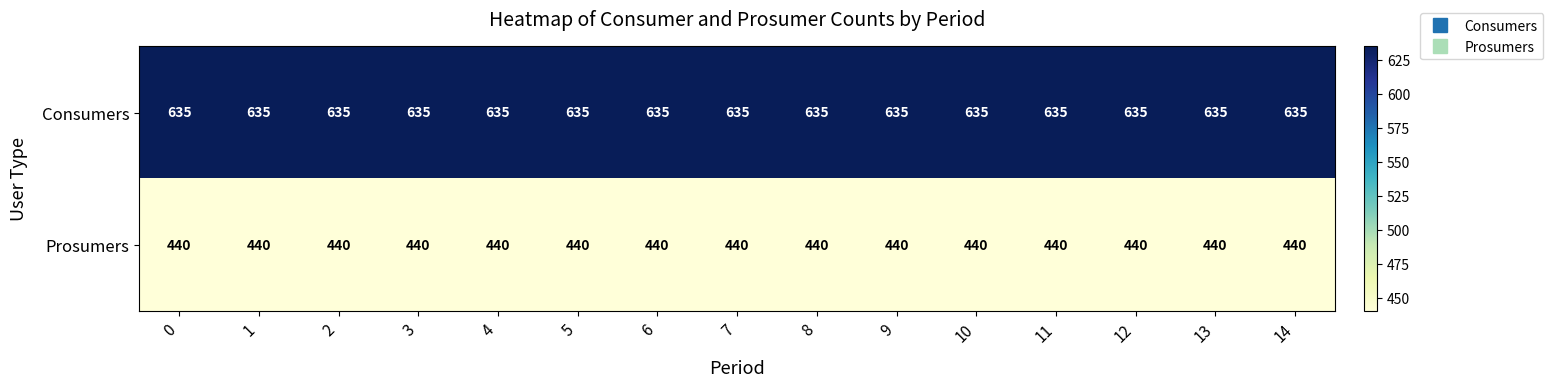

What is the sum of all Consumers values?

9525